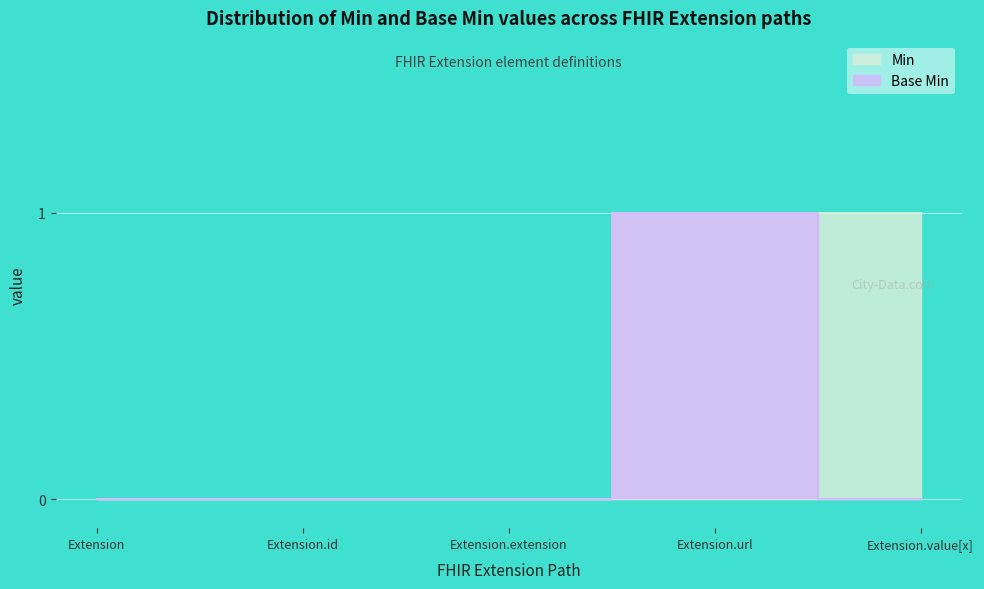

True or false: Min and Base Min intersect in this chart.

False